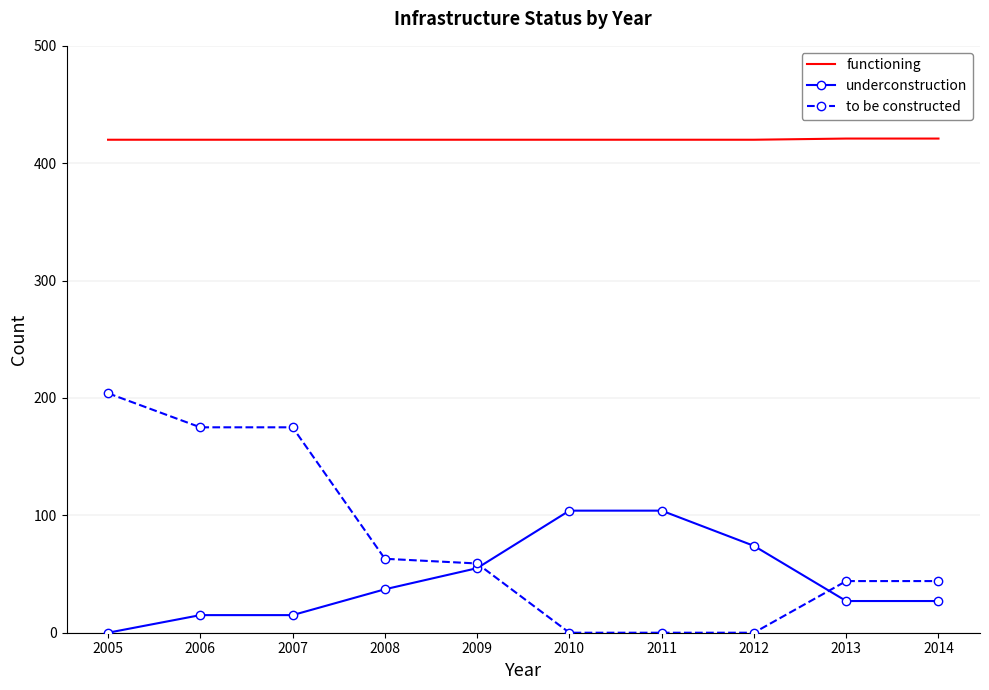

What is the difference between the maximum and minimum values in the to be constructed series?

204